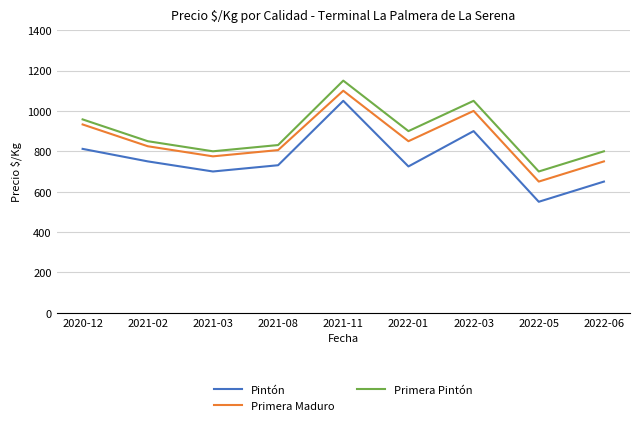

What position from the right is 2021-03?

7